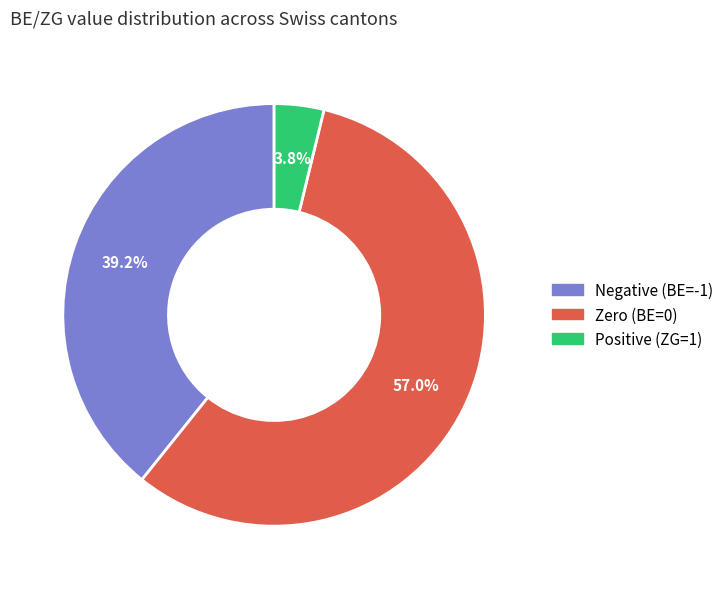

Is there any slice that represents more than half of the pie?

Yes